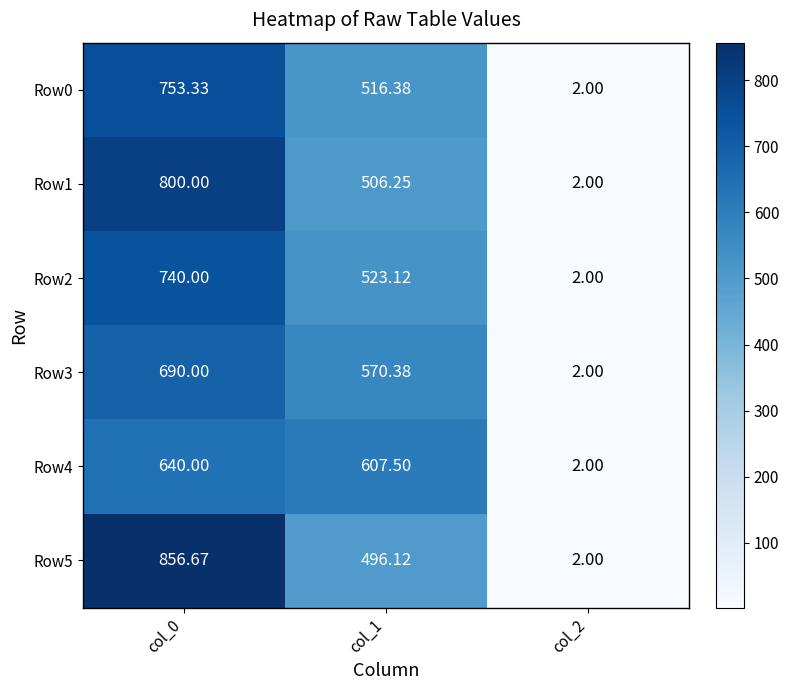

At how many categories does at least one series exceed 443?

2